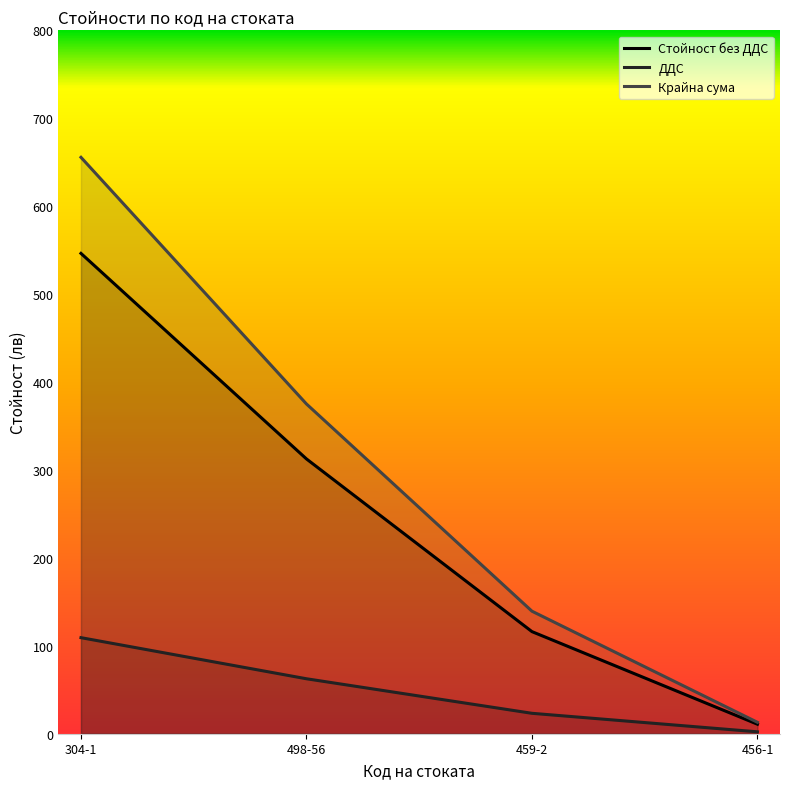

True or false: Стойност без ДДС and Крайна сума intersect in this chart.

False